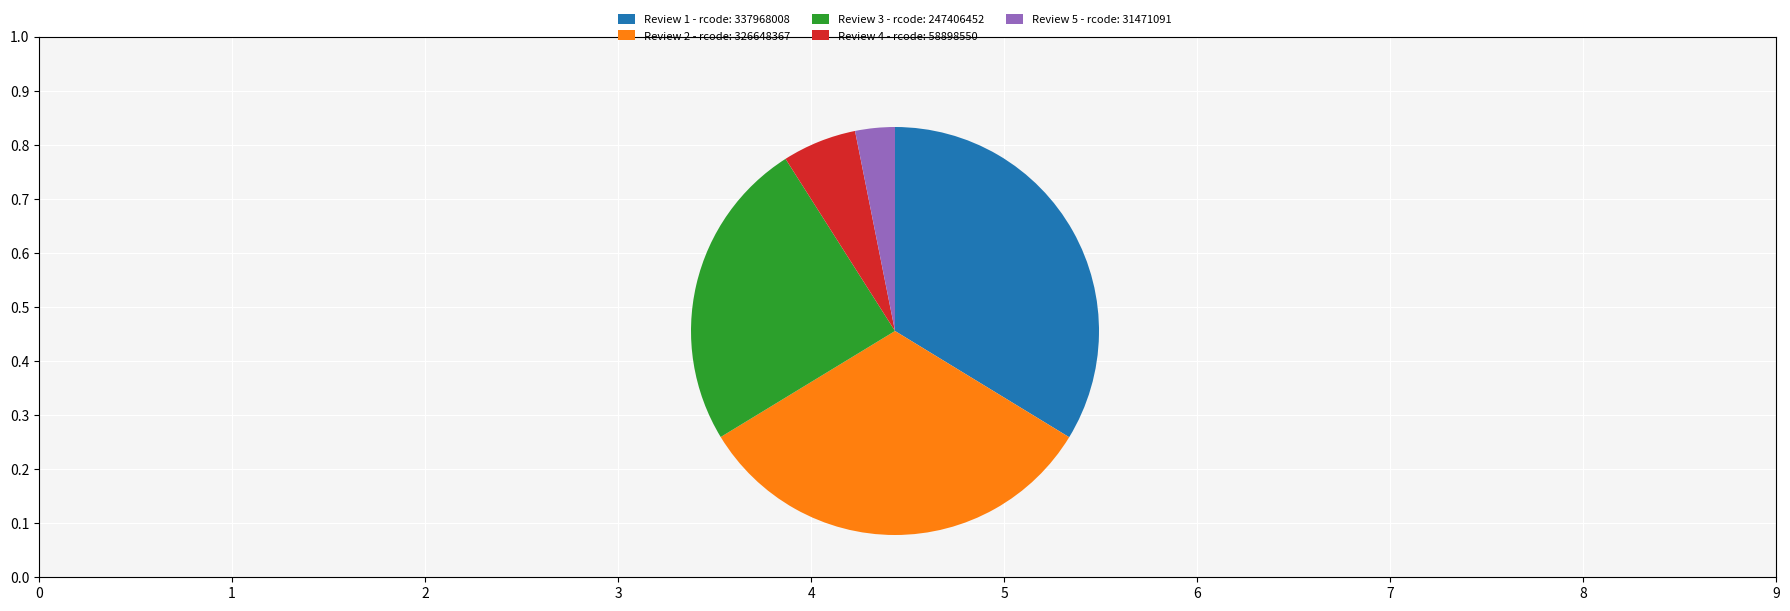

Combined, do Review 5 - rcode: 31471091 and Review 3 - rcode: 247406452 account for over 50%?

No